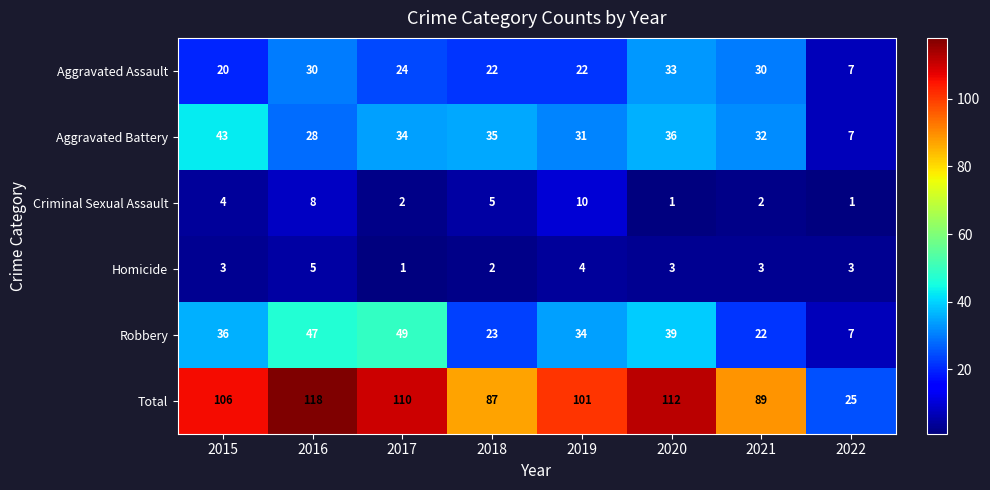

How many data points in Robbery are less than 36?

4